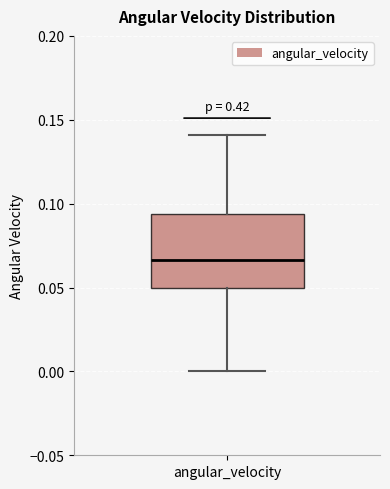

Where does the median line of the box for angular_velocity sit on the y-axis? The values are not printed on the chart, so give them approximately, as read against the axis.

0.065